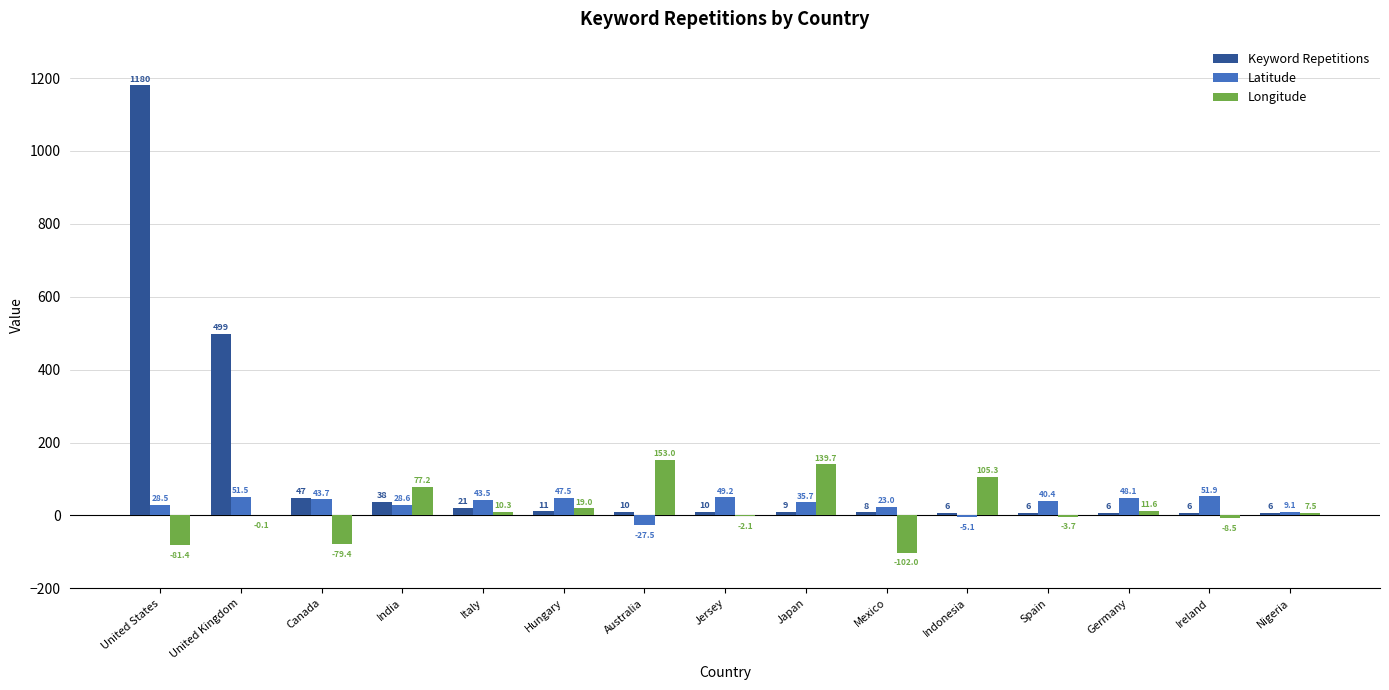

Between Italy and Ireland, which series saw the biggest shift?

Longitude